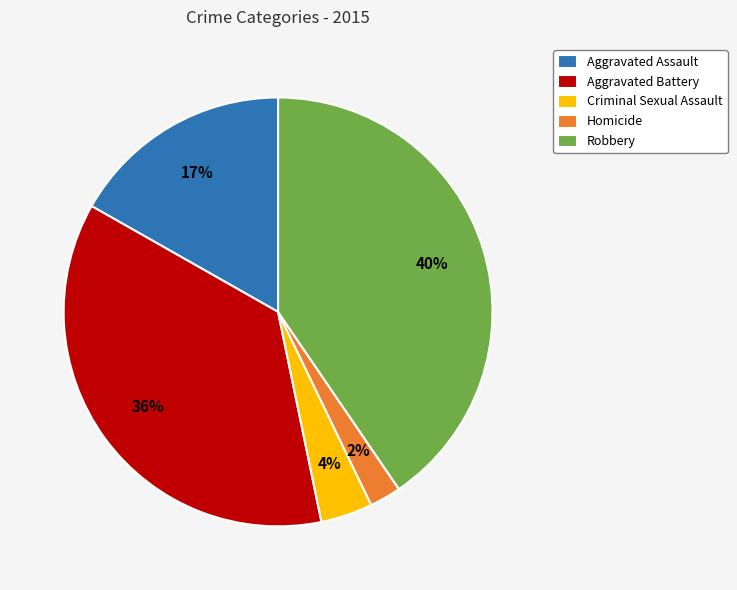

The Robbery slice represents 40% of the pie. True or false?

True